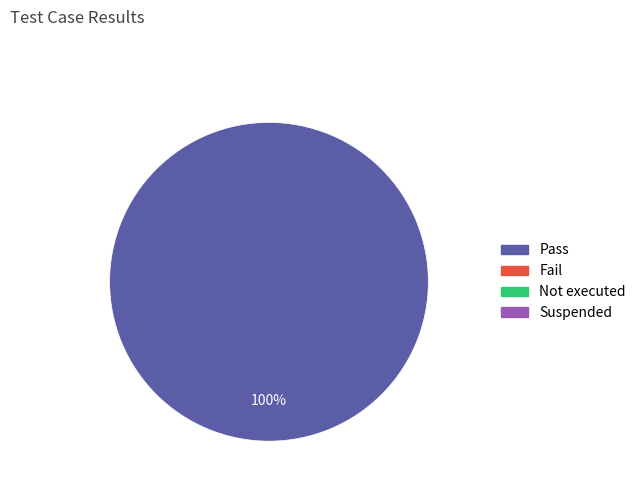

How many slices are in this pie chart?

1